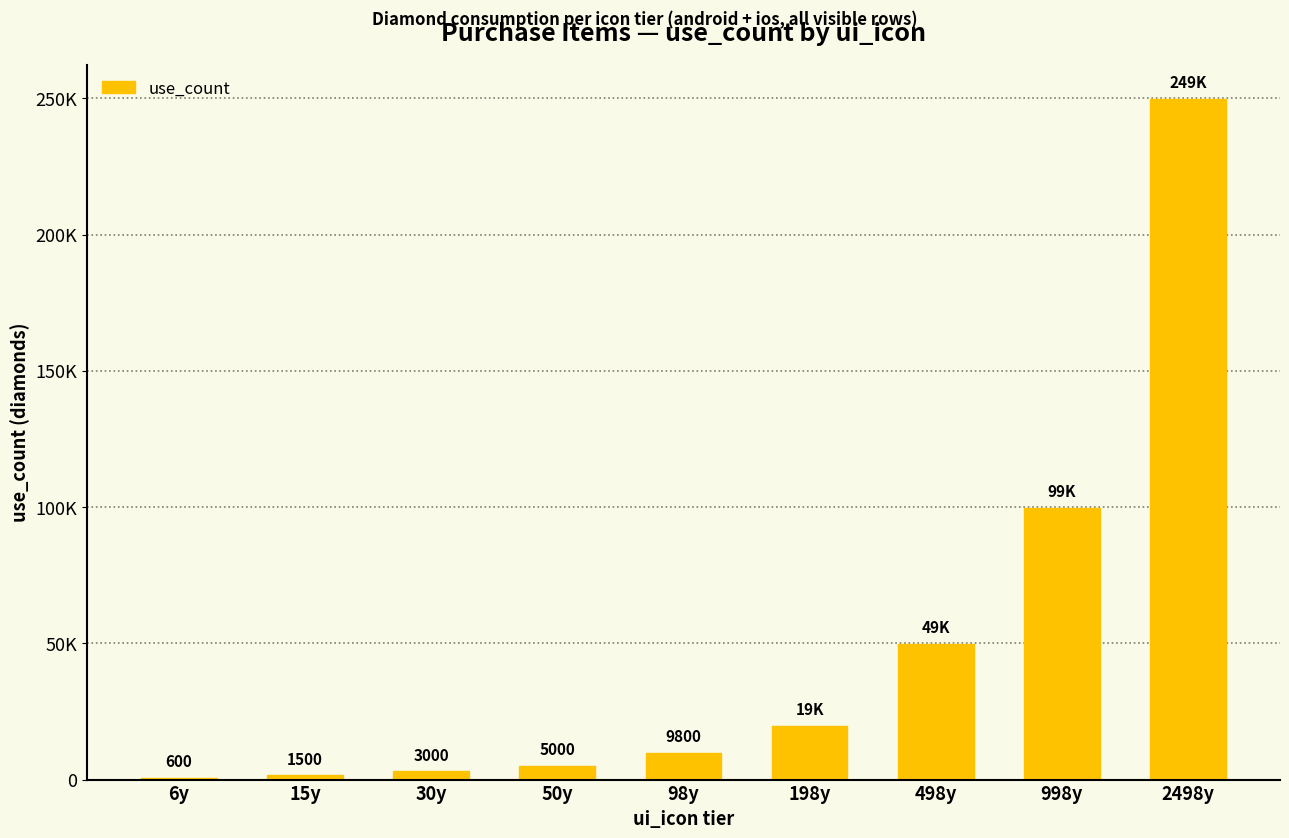

List the labels in order of value, smallest first.

6y, 15y, 30y, 50y, 98y, 198y, 498y, 998y, 2498y